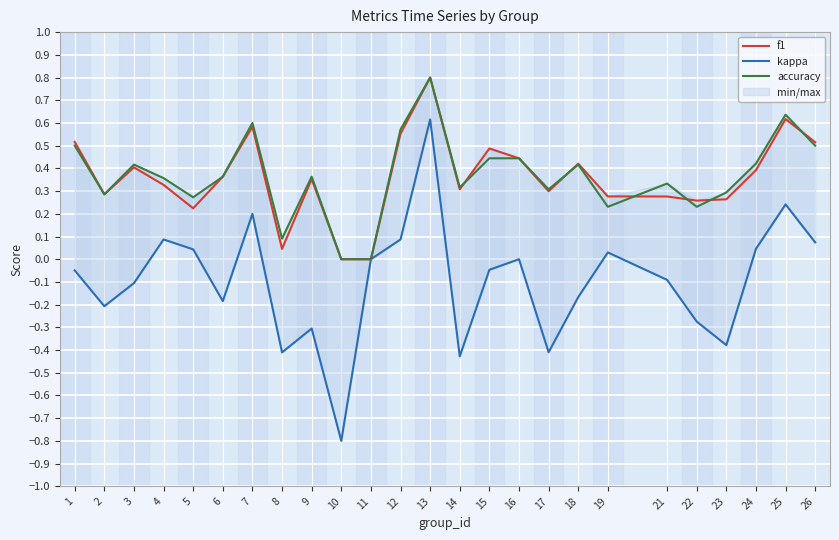

Rank the series by their maximum value, from highest to lowest.

f1, accuracy, kappa